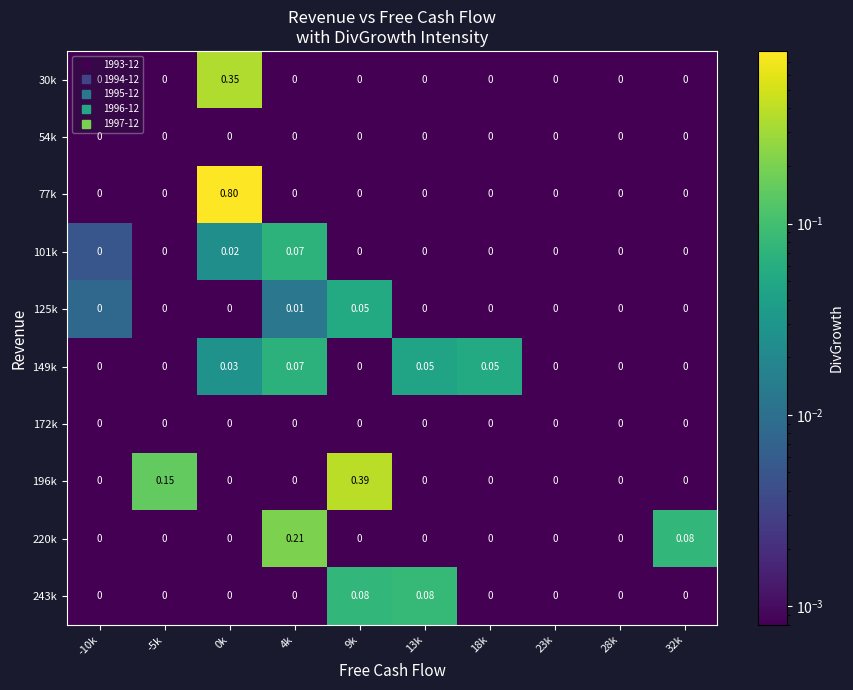

How many distinct data groups are displayed?

10